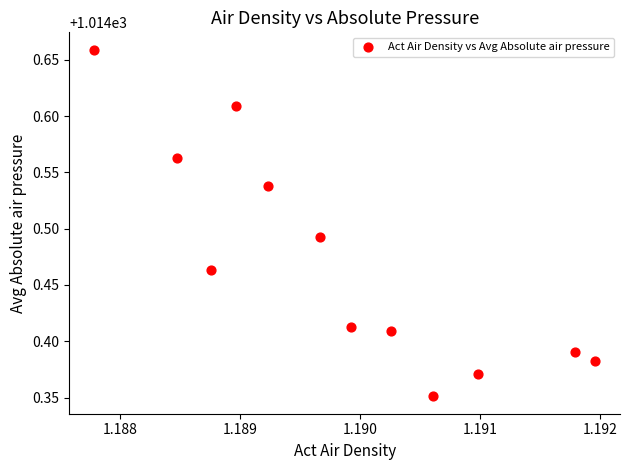

What is the average X value?

1.2